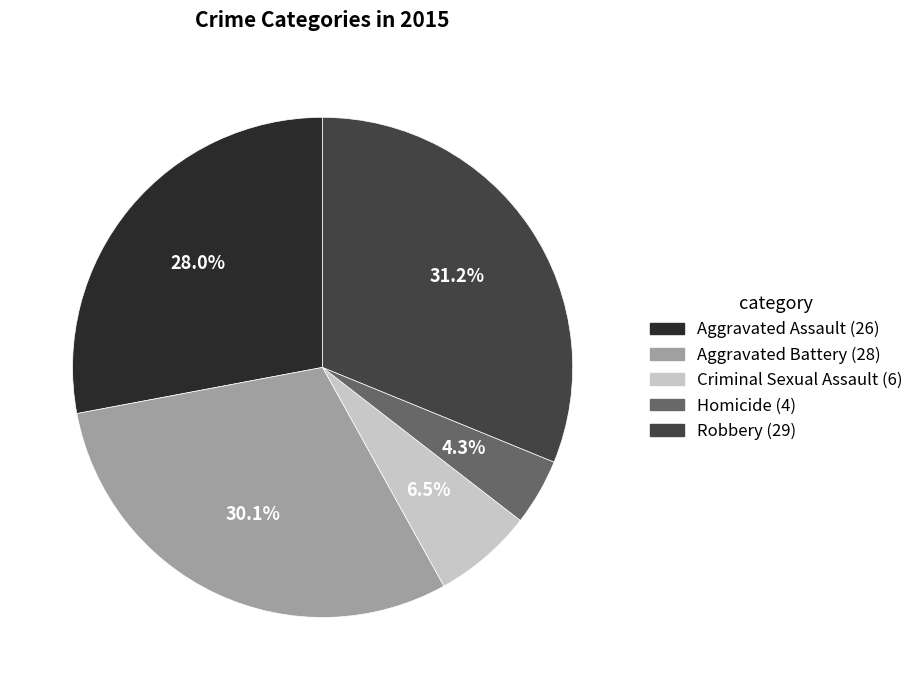

What percentage is the Aggravated Assault slice, to the nearest percent?

28%